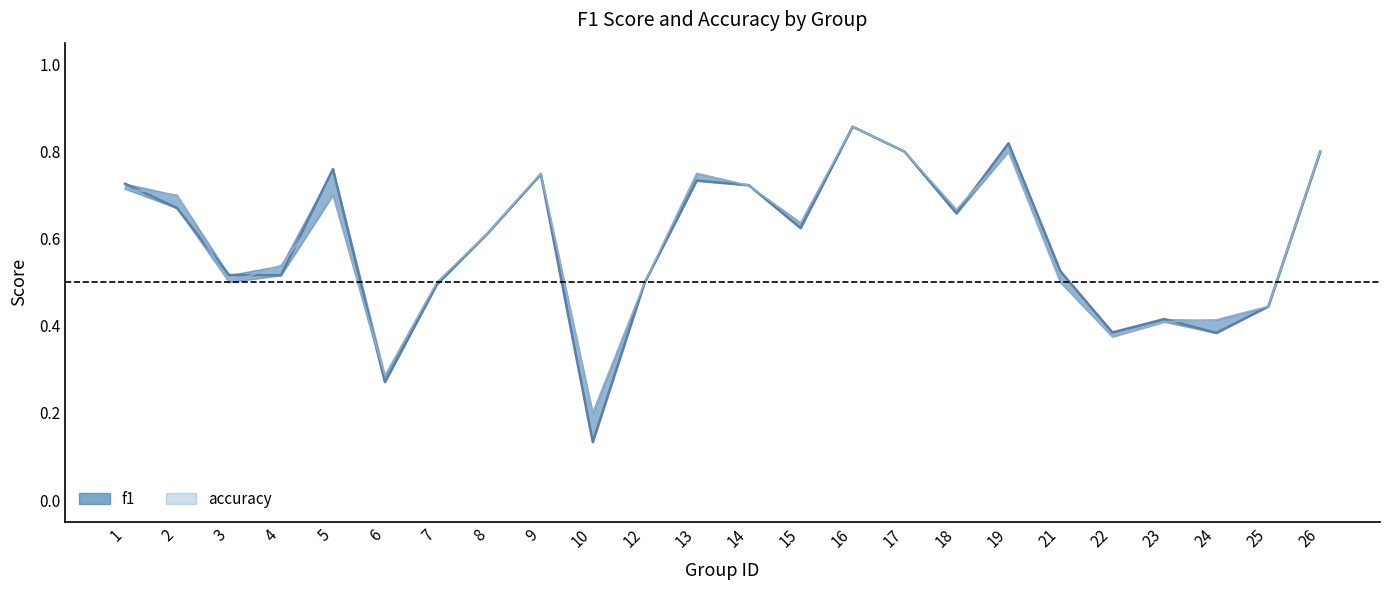

What value does the f1 series have at 9?

0.7